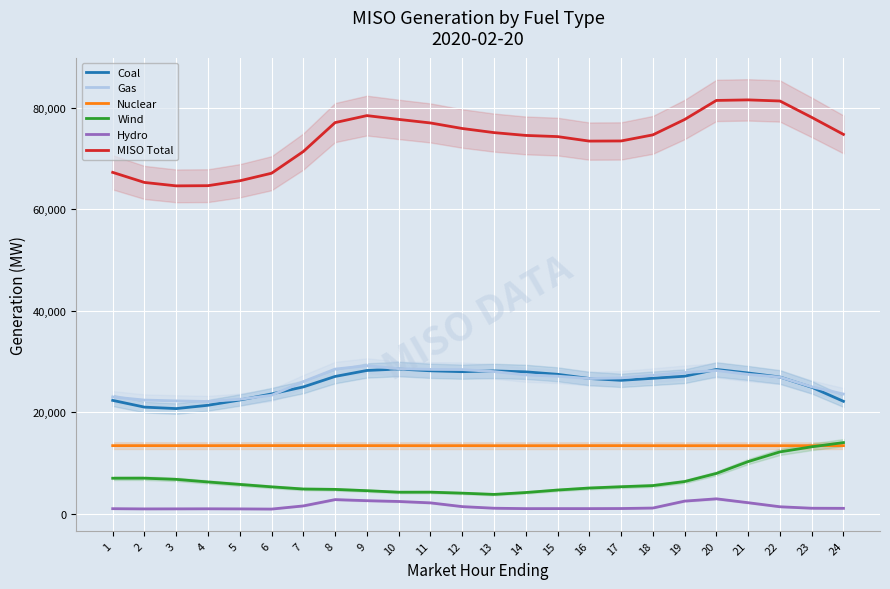

At 10, list the series in order from smallest to largest.

Hydro, Wind, Nuclear, Coal, Gas, MISO Total